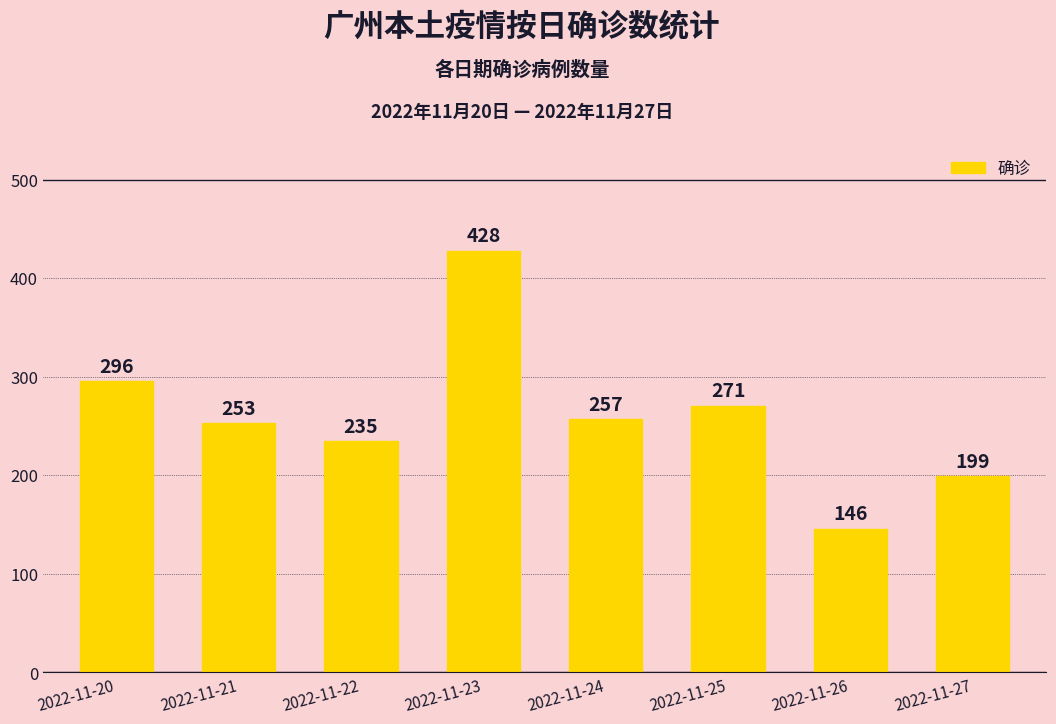

Which label corresponds to the largest value in the chart?

2022-11-23